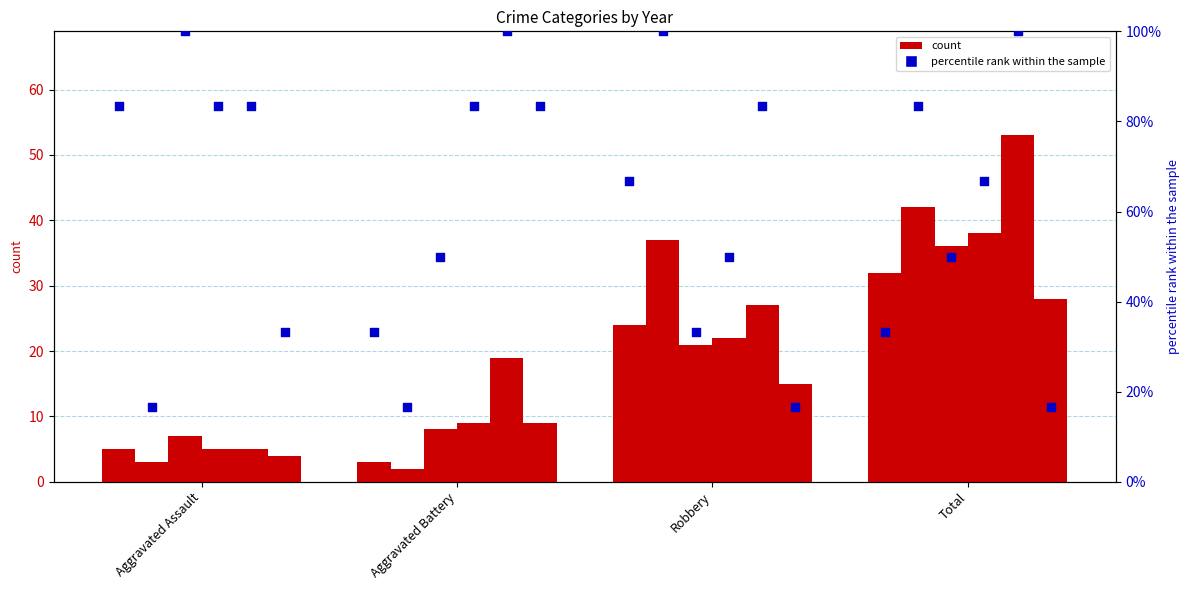

Which has a higher value, Aggravated Assault or Aggravated Battery?

Aggravated Assault